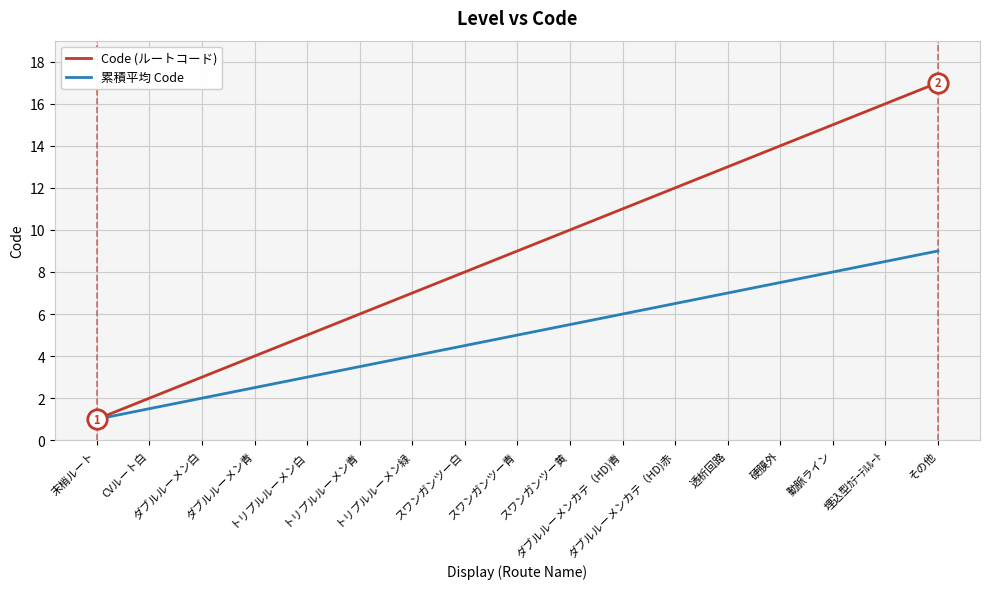

What value does the 累積平均 Code series have at ダブルルーメン青?

2.5